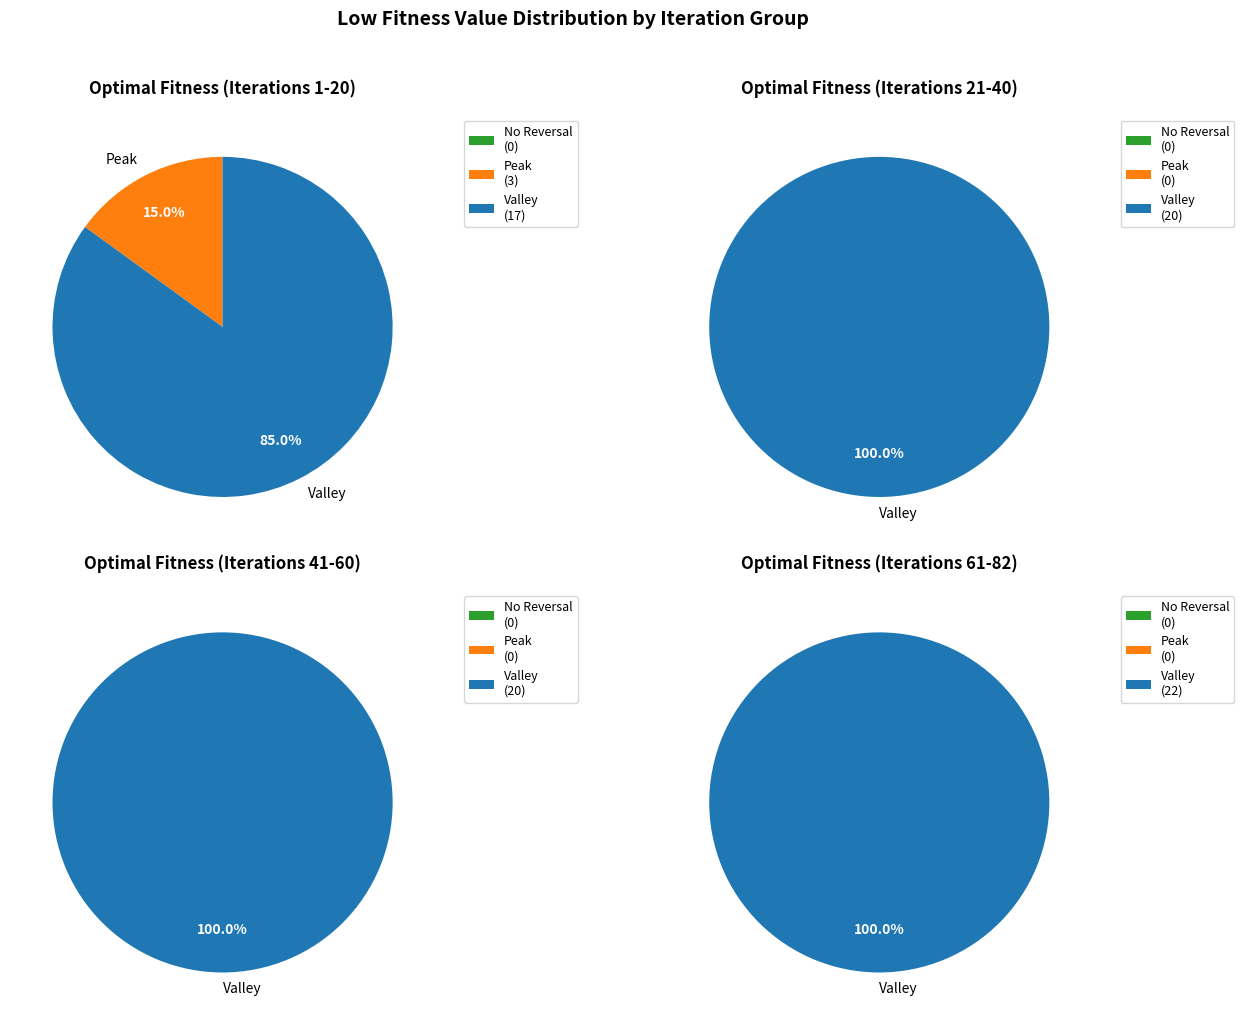

At Iteration 51-65, list the series in order from smallest to largest.

No Reversal, Peak, Valley